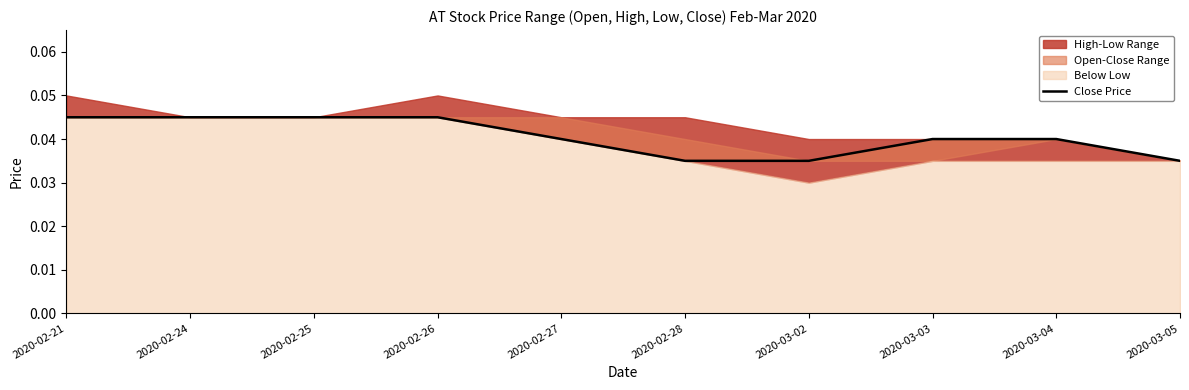

The chart shows a value of 0.0 at 2020-02-25. True or false?

True